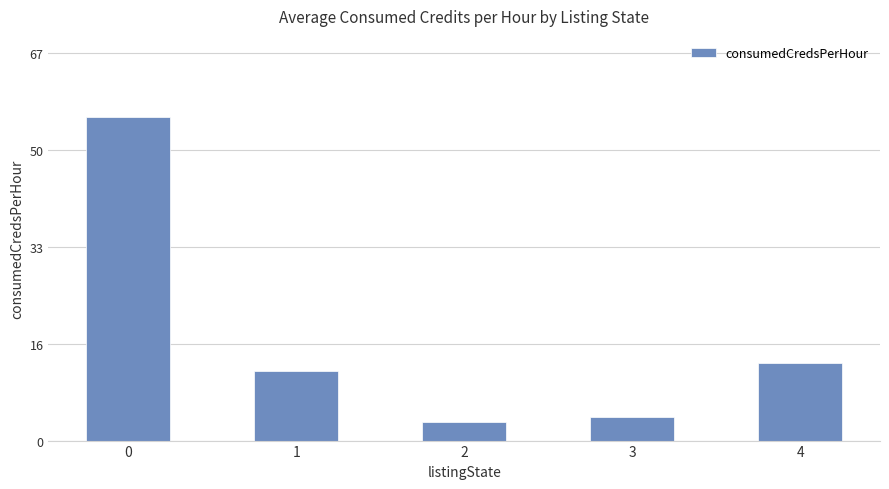

Is it true that the value at 4 is 13.4?

True